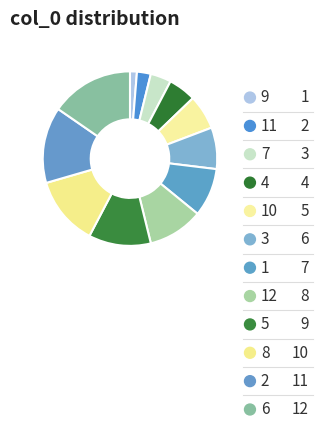

Rank the categories by value from highest to lowest.

6, 2, 8, 5, 12, 1, 3, 10, 4, 7, 11, 9